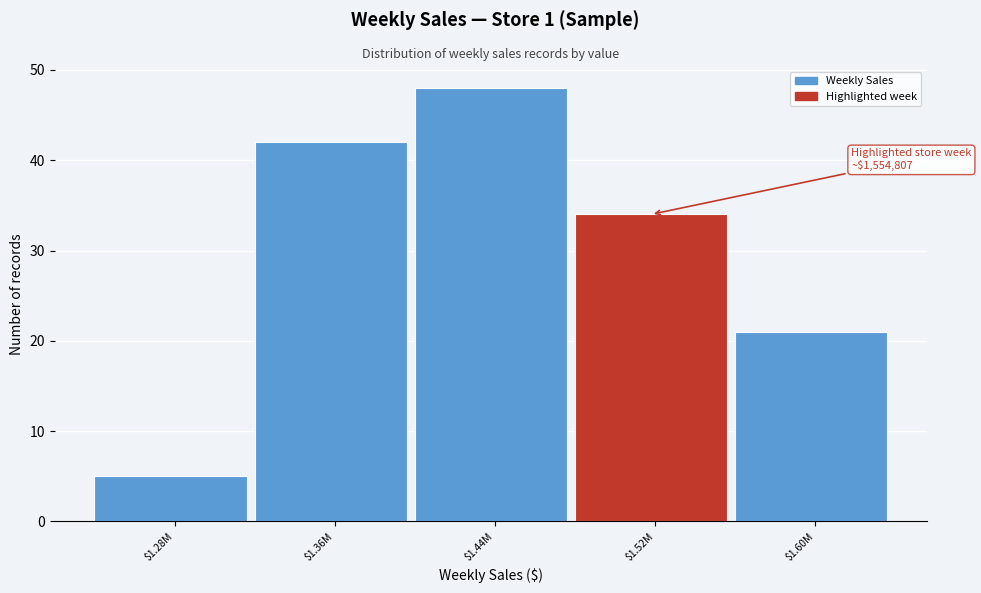

Reading right to left, extract all data points from this chart.

21	34	48	42	5